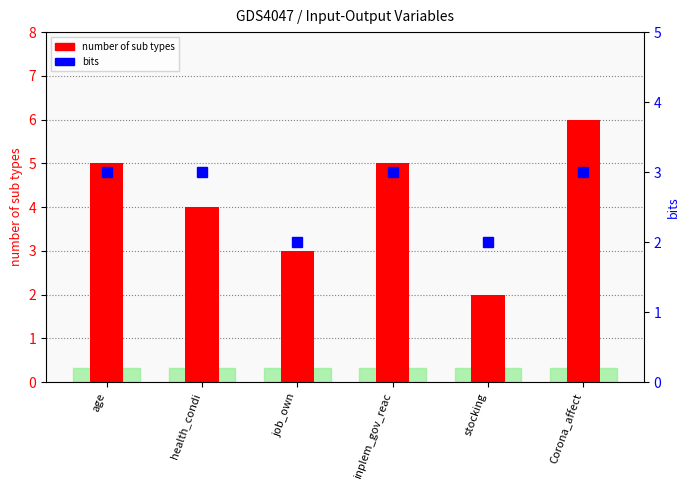

How many categories are shown in the chart?

6